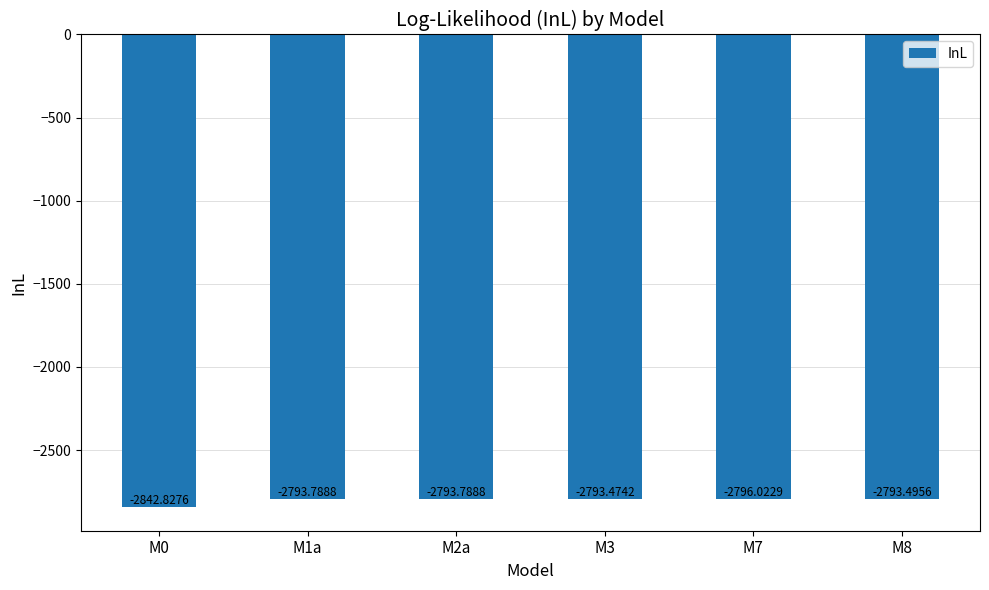

Reading right to left, list all the values displayed in this chart.

M8=-2793.5	M7=-2796.0	M3=-2793.5	M2a=-2793.8	M1a=-2793.8	M0=-2842.8